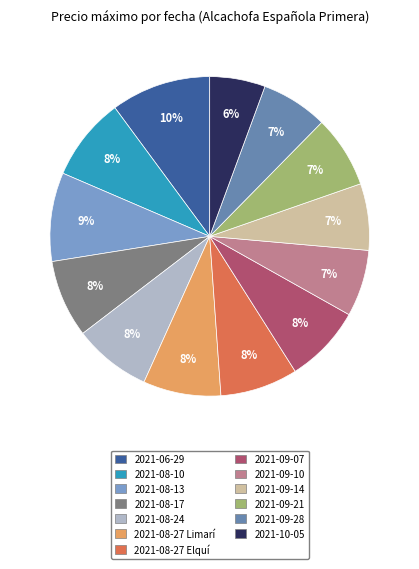

To the nearest percent, what is the combined percentage of 2021-09-21 and 2021-08-17?

15%